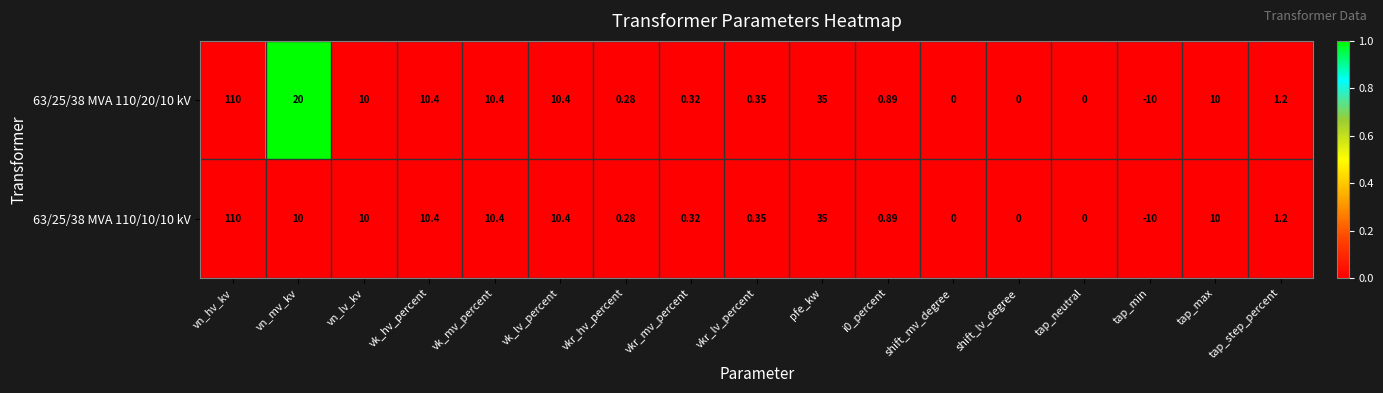

Where is 63/25/38 MVA 110/20/10 kV nearest to the value 50?

pfe_kw